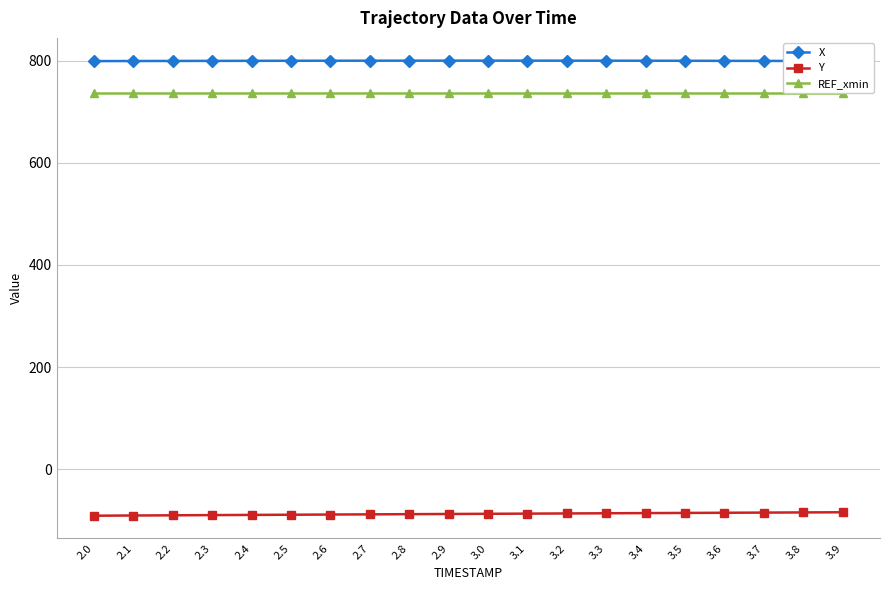

True or false: X and Y cross at least once.

False